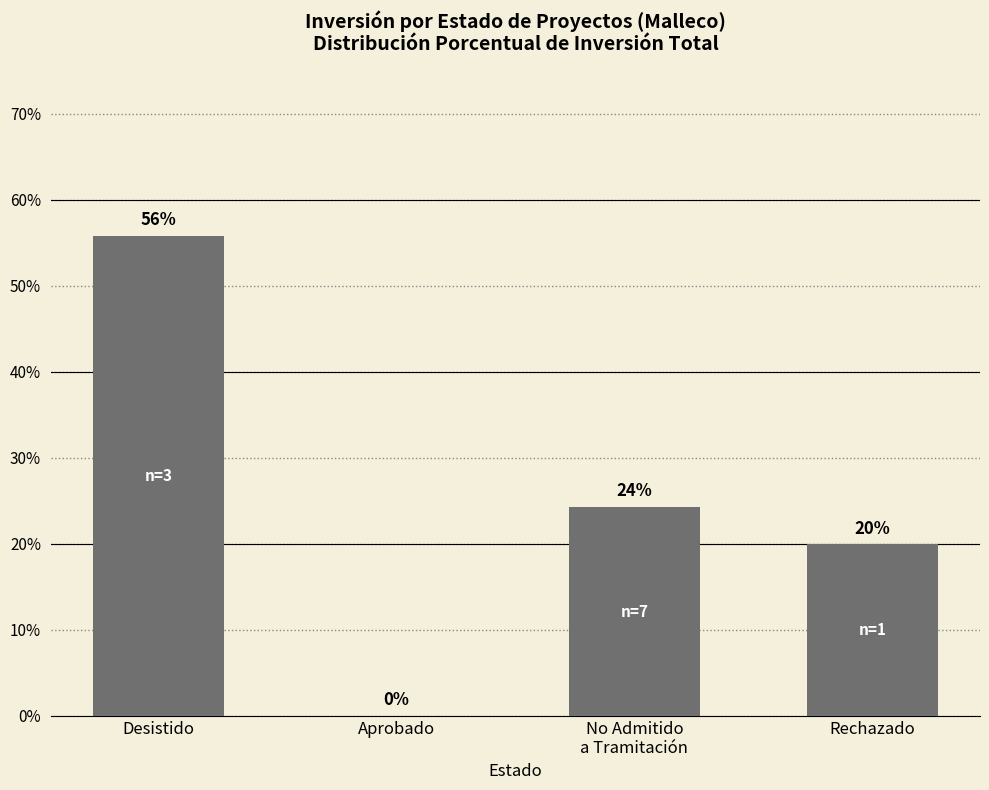

Which category has the highest value across all series?

Desistido